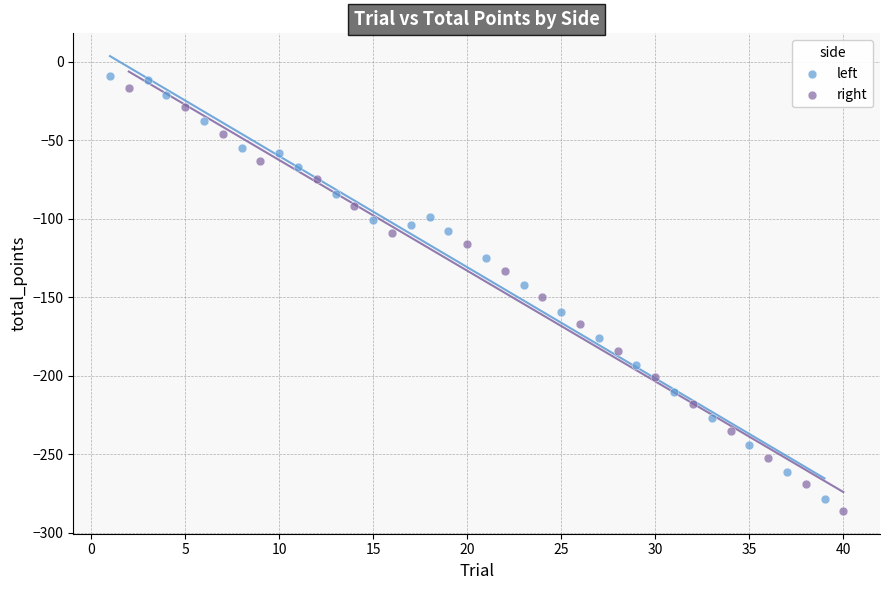

What are all the series names shown in the legend?

left, right